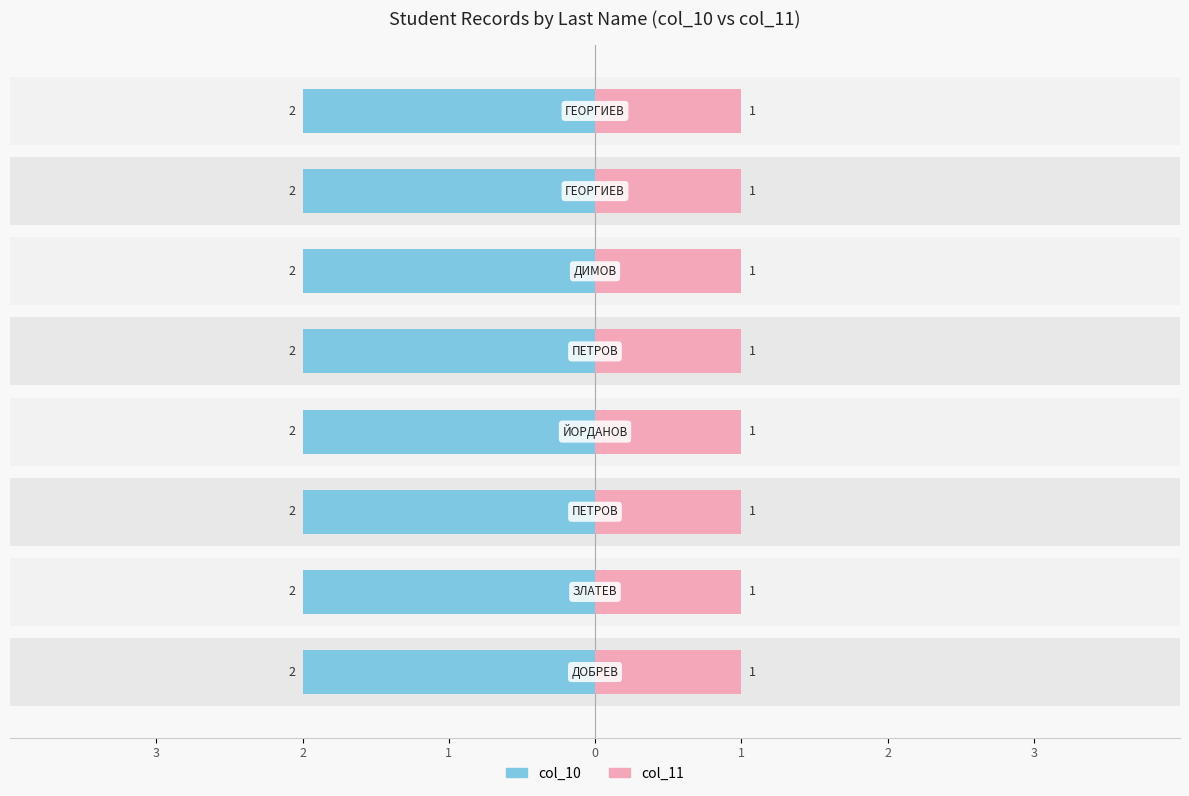

Reading left to right, extract all data points from this chart.

col_10: 2	2	2	2	2	2	2	2
col_11: 1	1	1	1	1	1	1	1